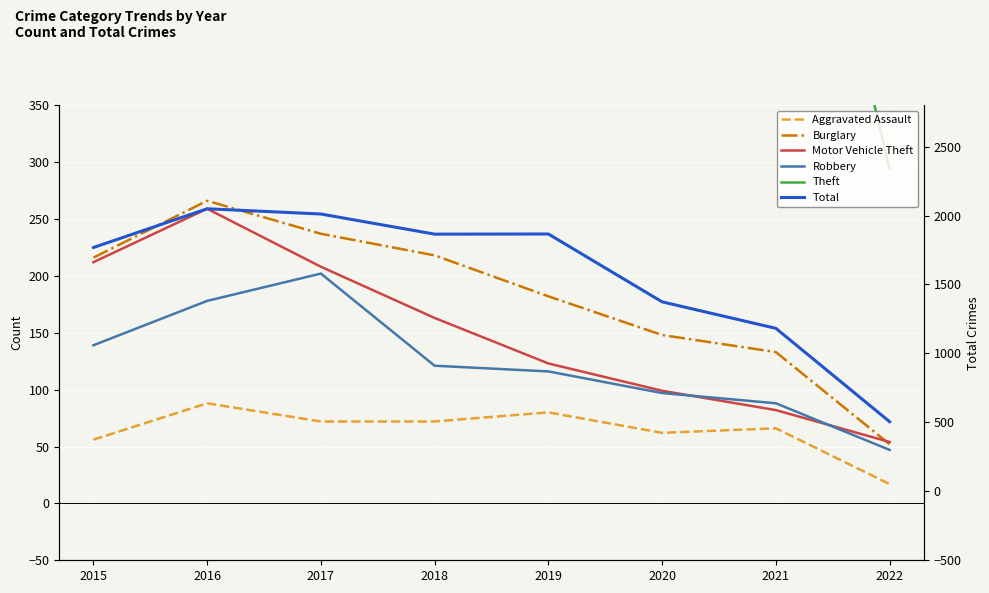

The Robbery series shows 178 at 2016. True or false?

True